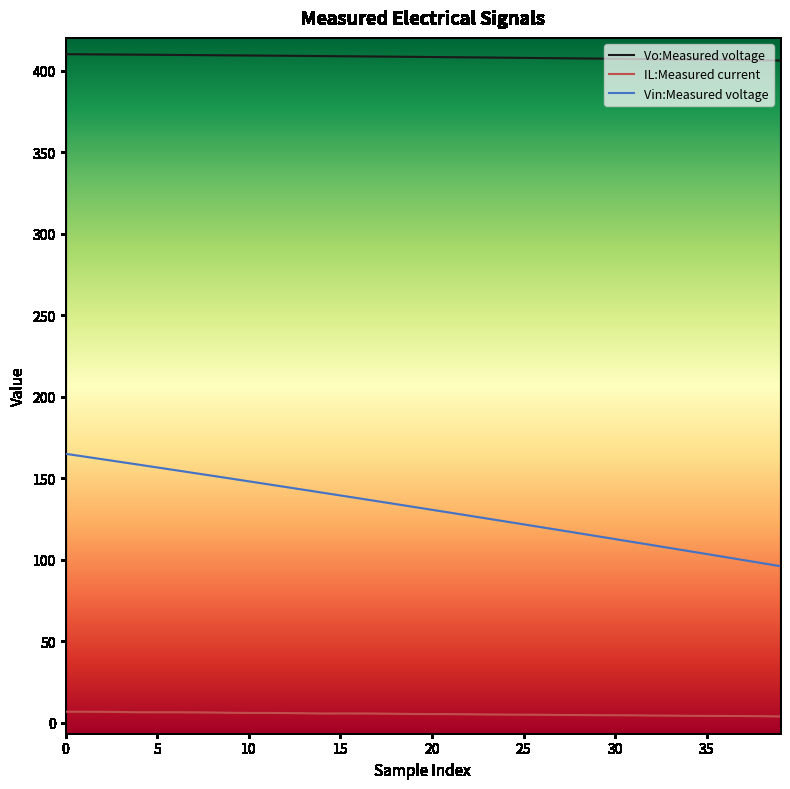

What is the highest value of the IL:Measured current series?

6.8